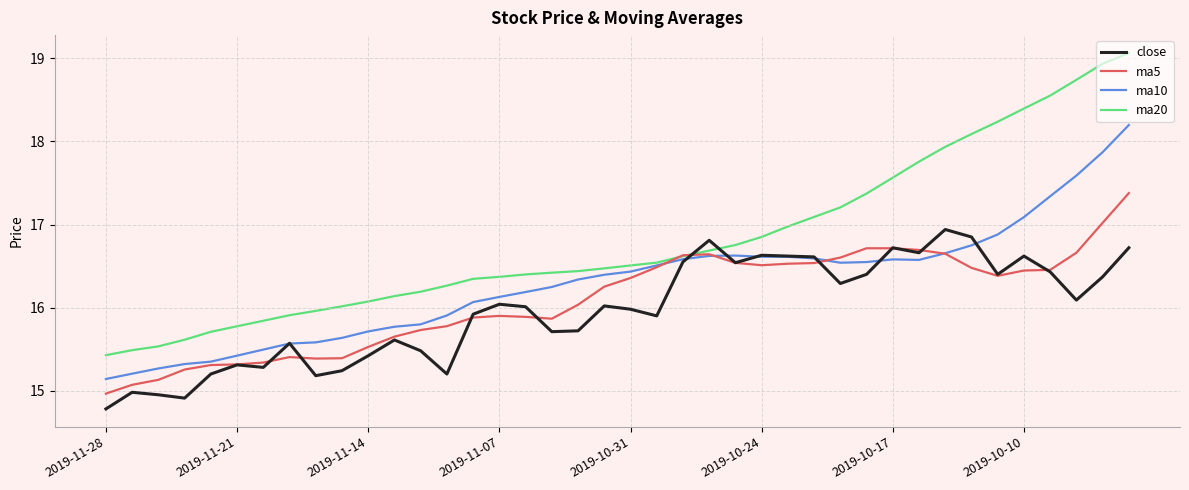

What is the maximum value shown in the chart?

19.1